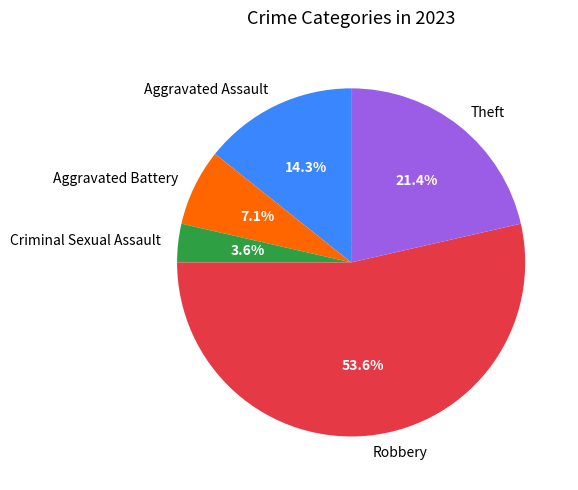

How many segments does this pie chart have?

5